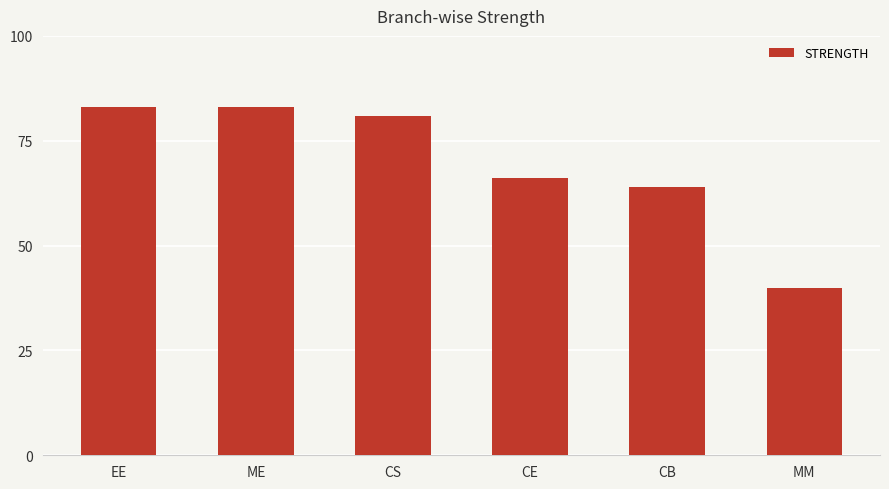

Reading left to right, transcribe all the data shown in this chart.

EE=83	ME=83	CS=81	CE=66	CB=64	MM=40